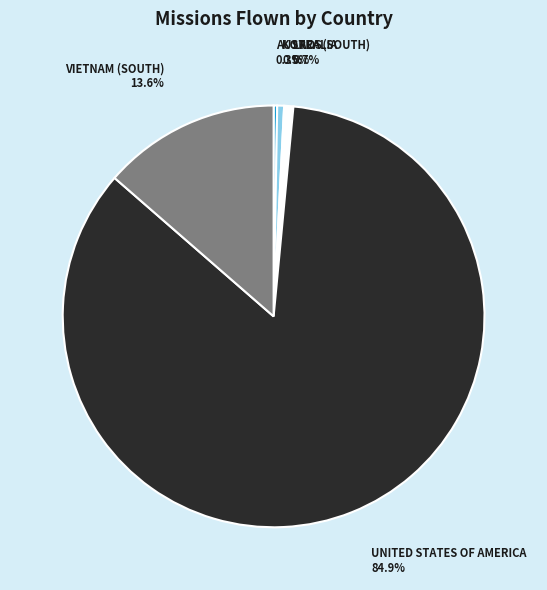

To the nearest percent, what is the average slice percentage?

20%